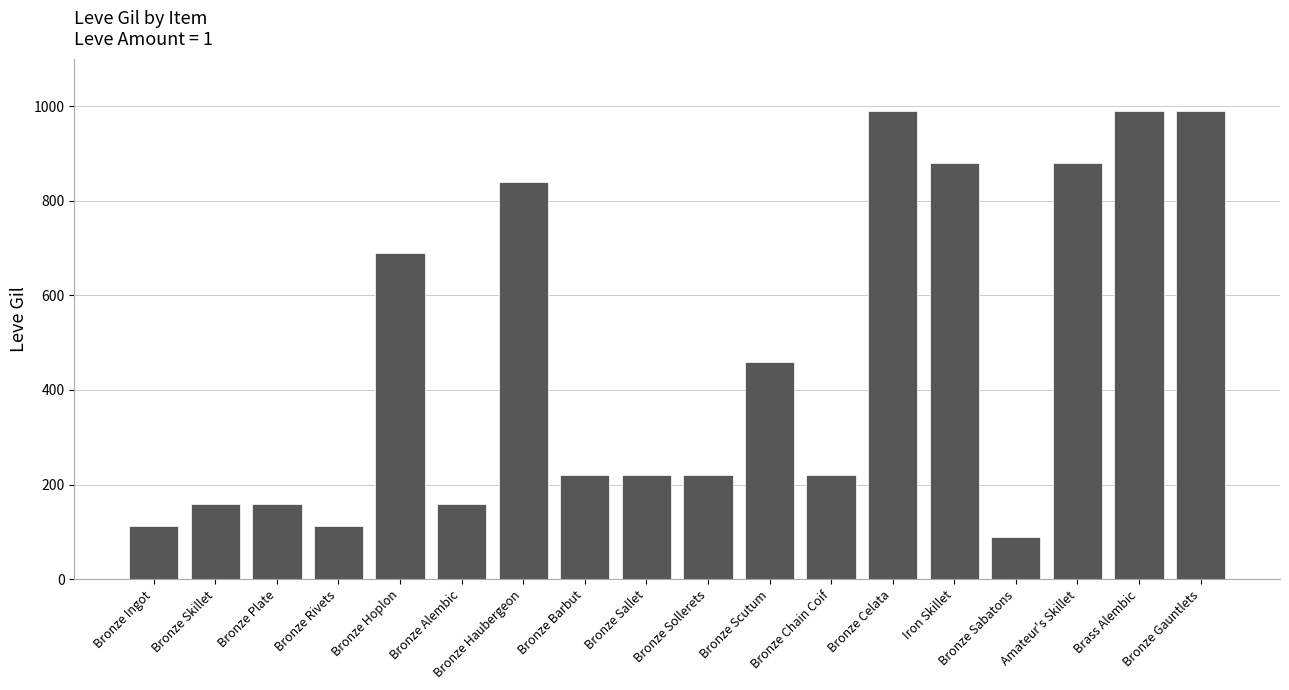

True or false: the data shows 840 at Bronze Haubergeon.

True